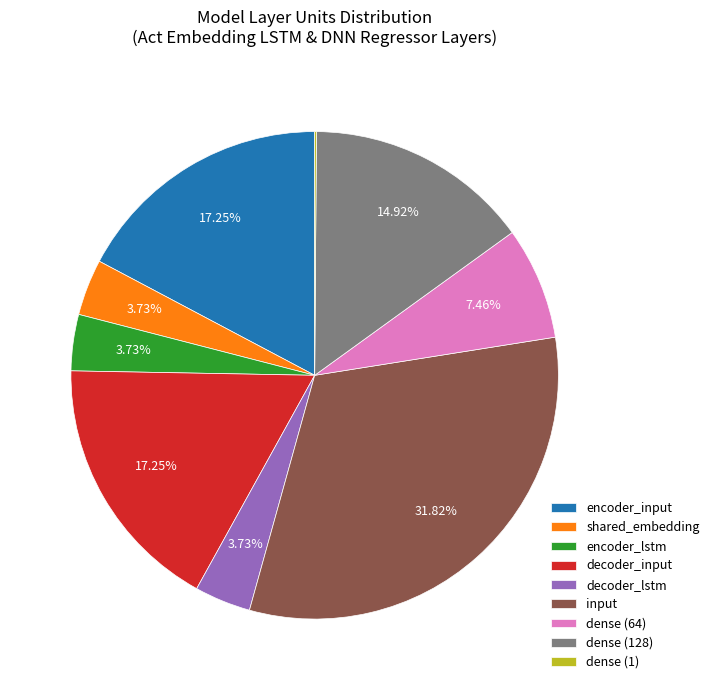

What percentage is NOT represented by input?

68.2%